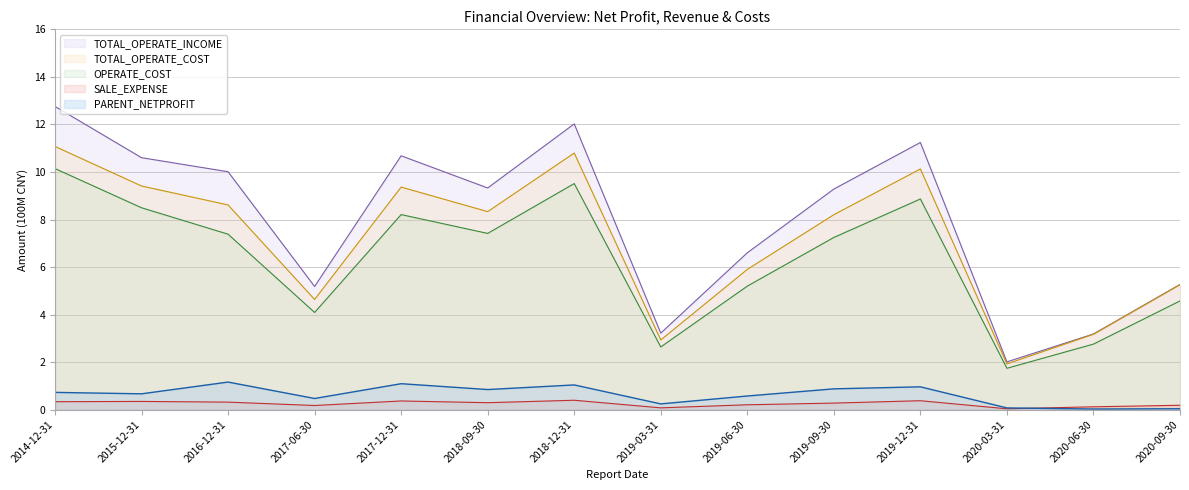

True or false: OPERATE_COST has more than 0 points higher than both neighbors.

True